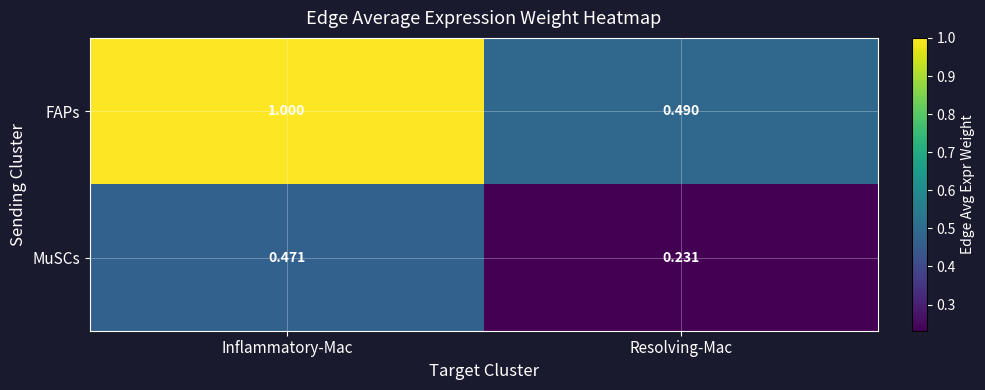

Which category has the lowest value across all series?

Resolving-Mac